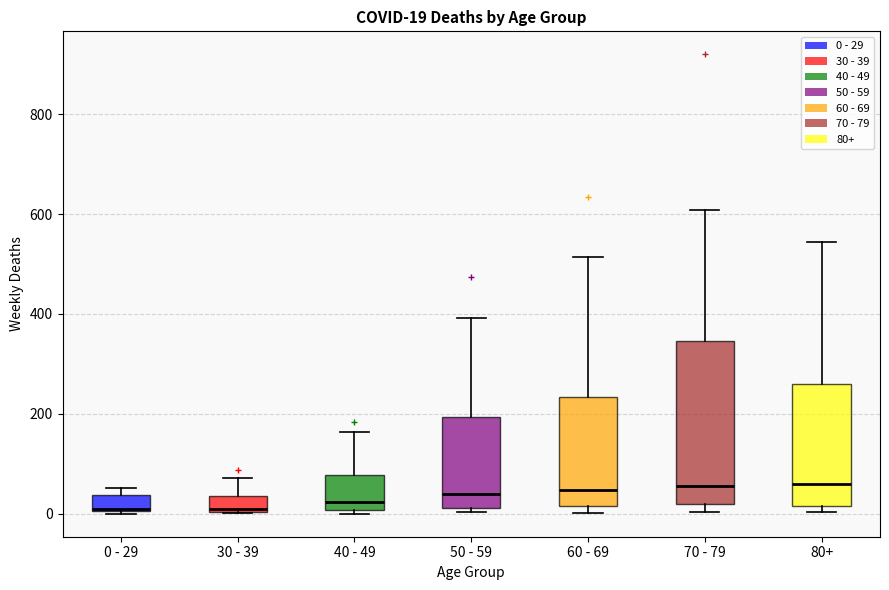

Which box is the tallest, from its lower edge to its upper edge?

70 - 79